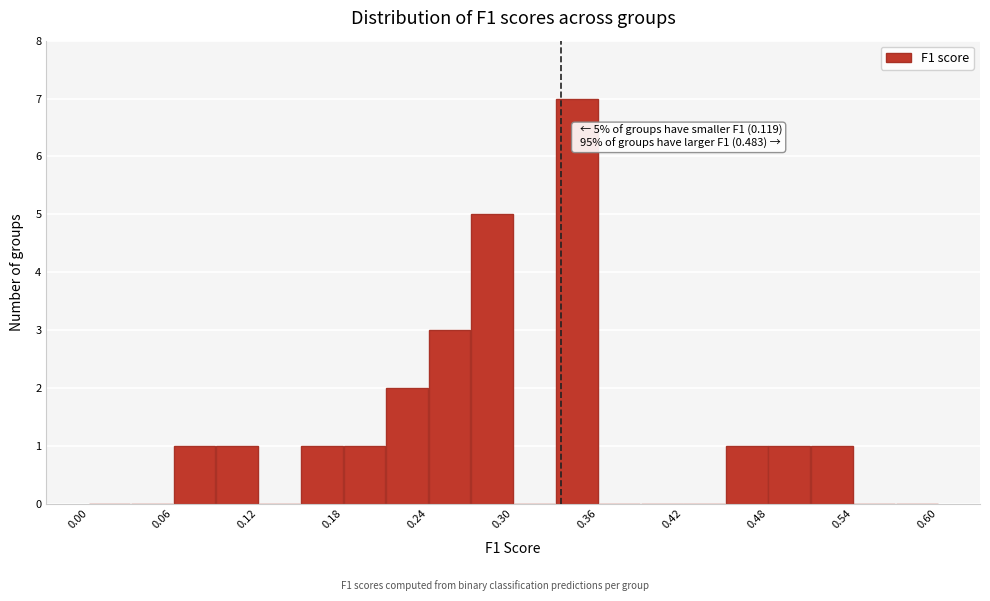

Read against the x-axis, roughly where is the centre of the tallest bar?

0.34